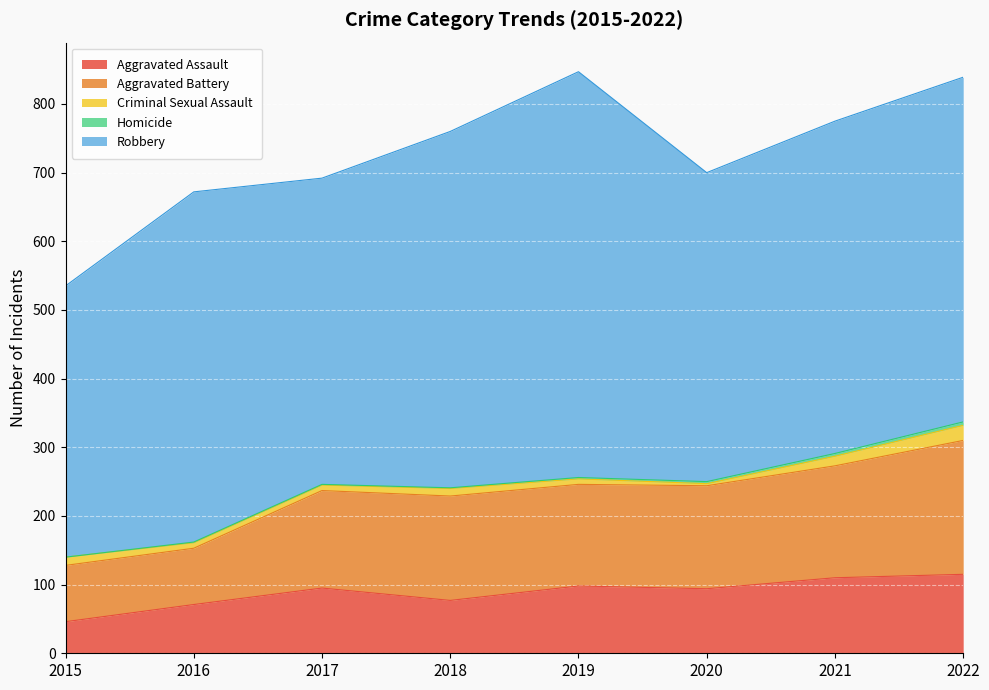

What is the minimum value for Robbery?

395